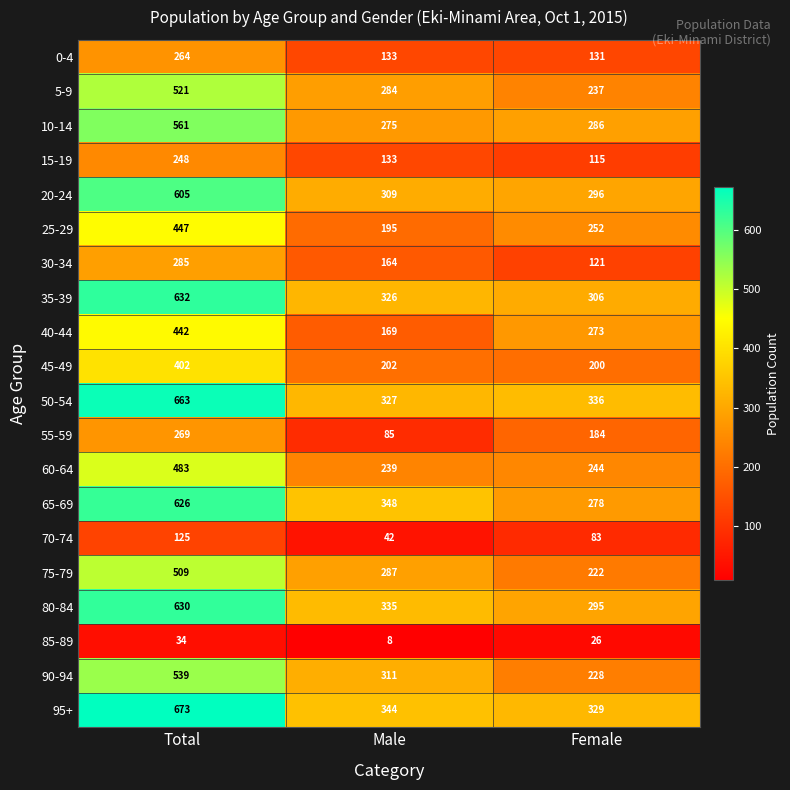

Where does the 20-24 series first go above 309?

Total